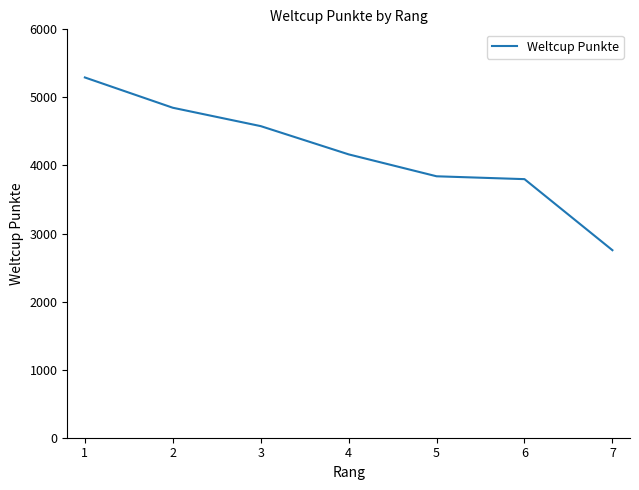

Approximately how many times larger is the value at 1 compared to 3?

1.2